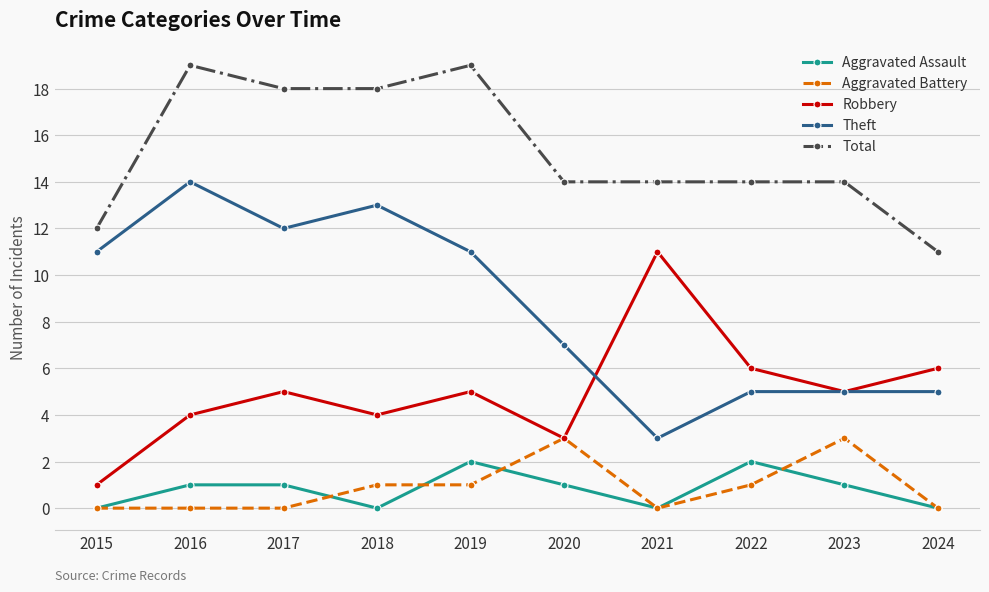

What are all the series names shown in the legend?

Aggravated Assault, Aggravated Battery, Robbery, Theft, Total